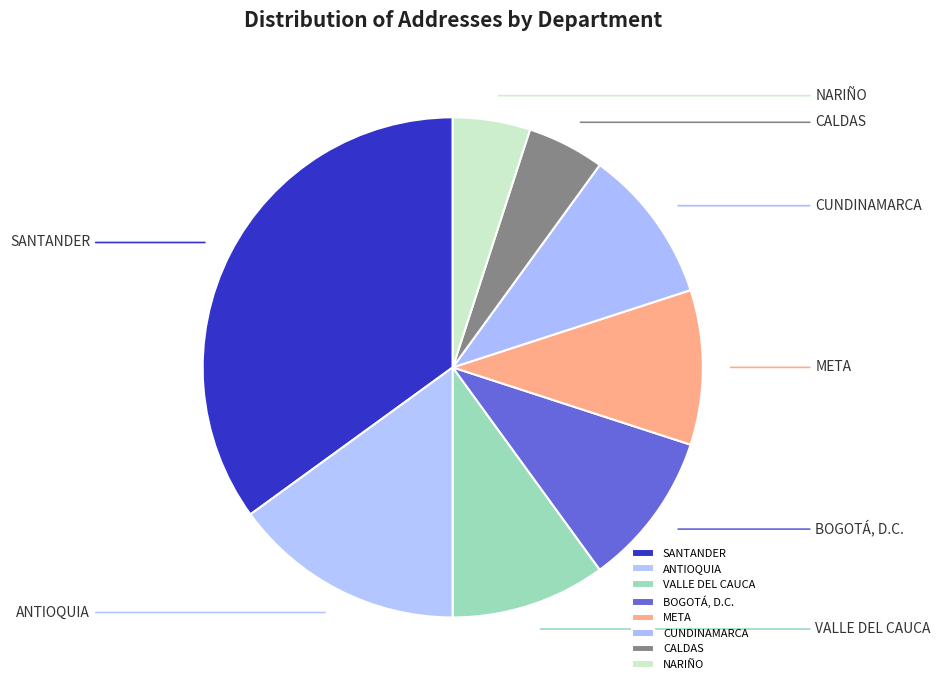

Is ANTIOQUIA the majority of the pie?

No